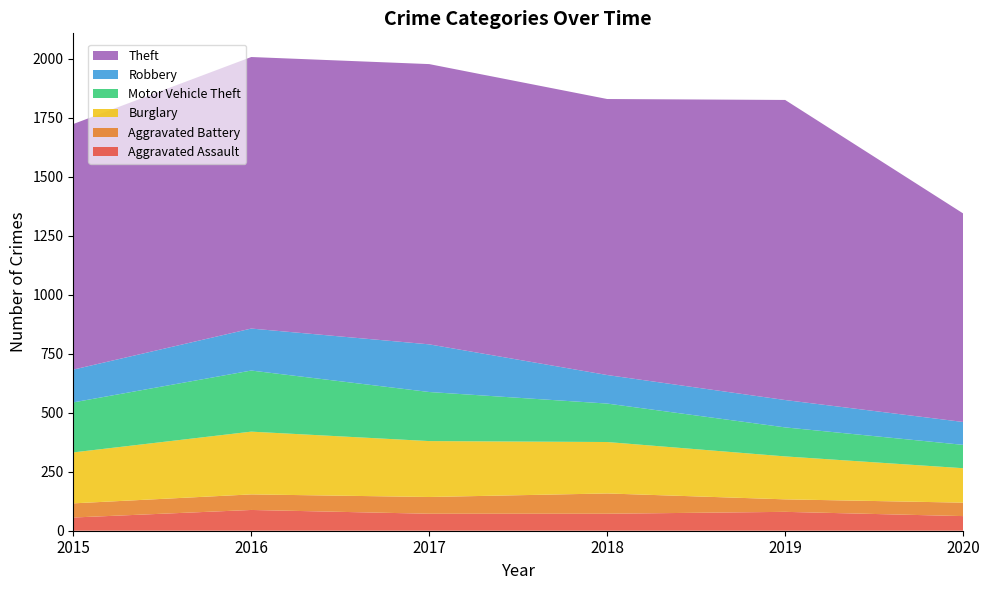

Reading left to right, transcribe all the data shown in this chart.

Aggravated Assault: 2015=56	2016=88	2017=72	2018=72	2019=80	2020=62
Aggravated Battery: 2015=60	2016=66	2017=71	2018=86	2019=53	2020=57
Burglary: 2015=216	2016=266	2017=237	2018=218	2019=182	2020=146
Motor Vehicle Theft: 2015=212	2016=259	2017=208	2018=163	2019=123	2020=99
Robbery: 2015=139	2016=178	2017=202	2018=121	2019=116	2020=97
Theft: 2015=1041	2016=1151	2017=1188	2018=1170	2019=1272	2020=884